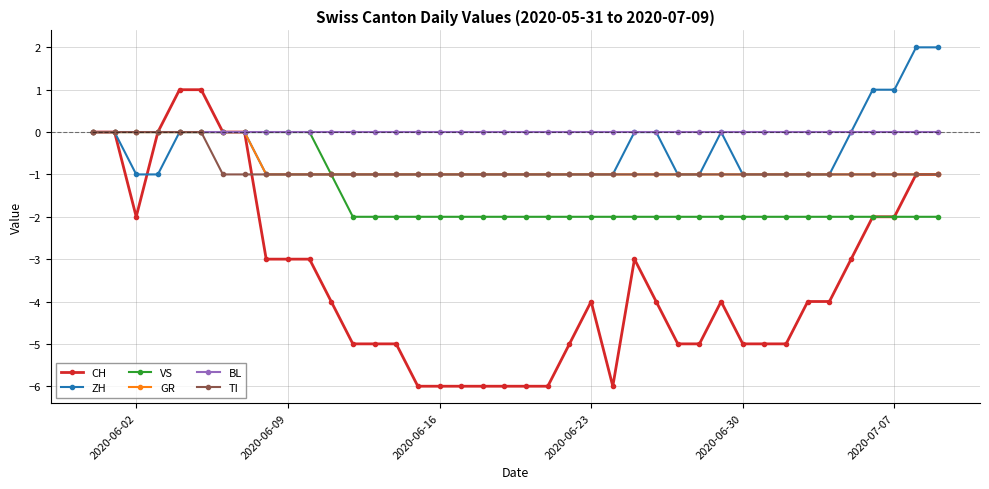

Which series has the largest range (max minus min)?

CH